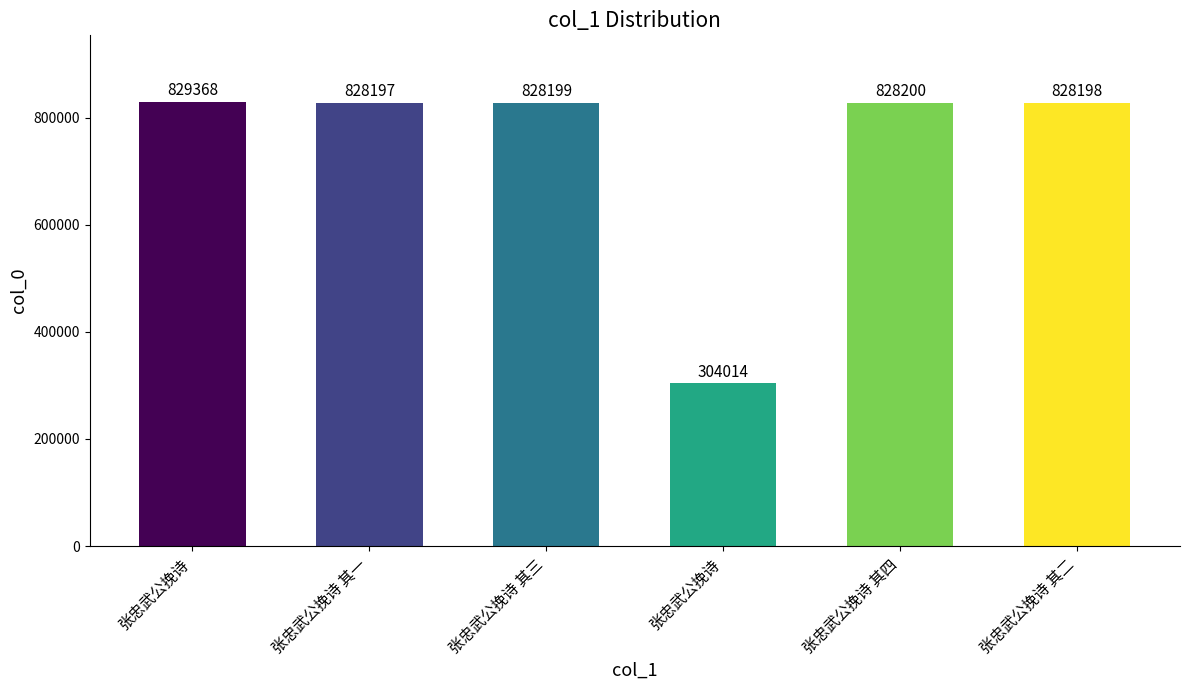

Are the bars horizontal?

No